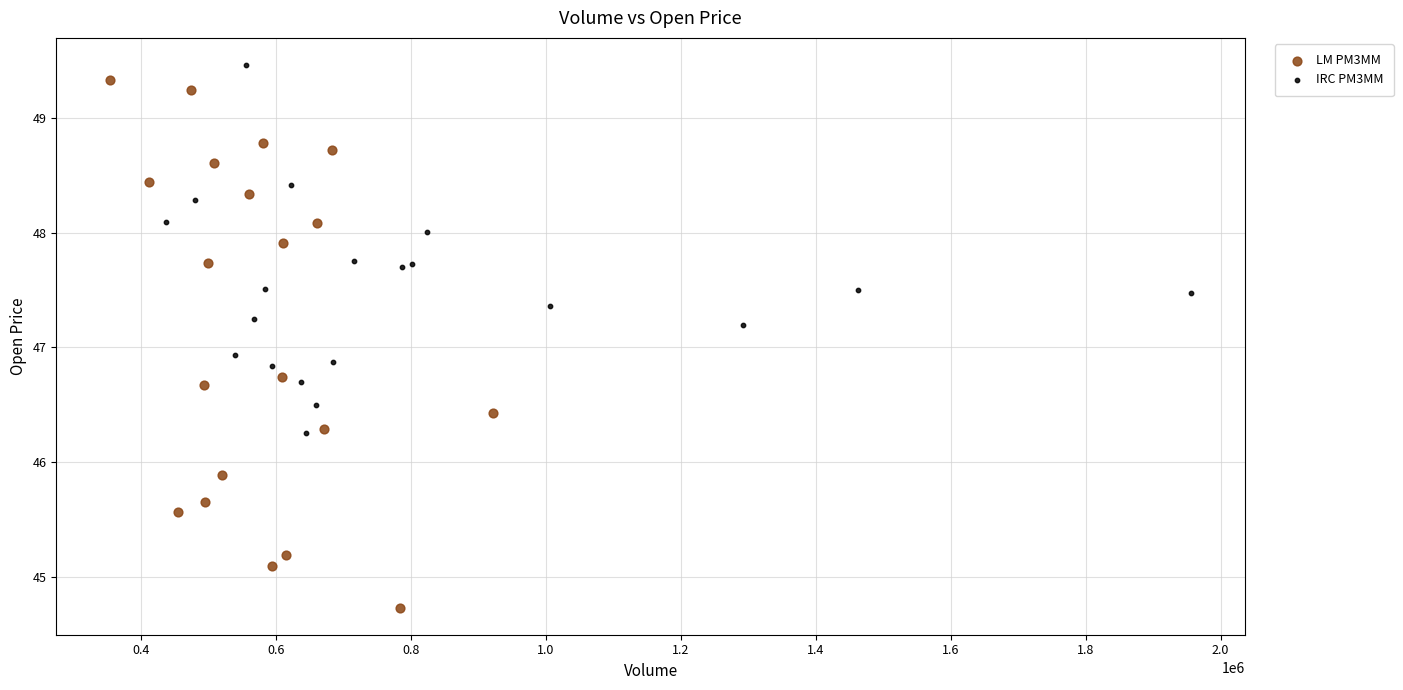

What are all the series names shown in the legend?

LM PM3MM, IRC PM3MM